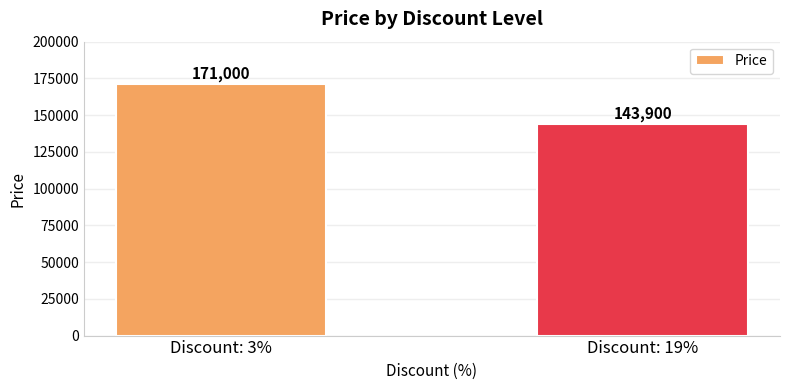

Reading left to right, transcribe all the data shown in this chart.

171000	143900